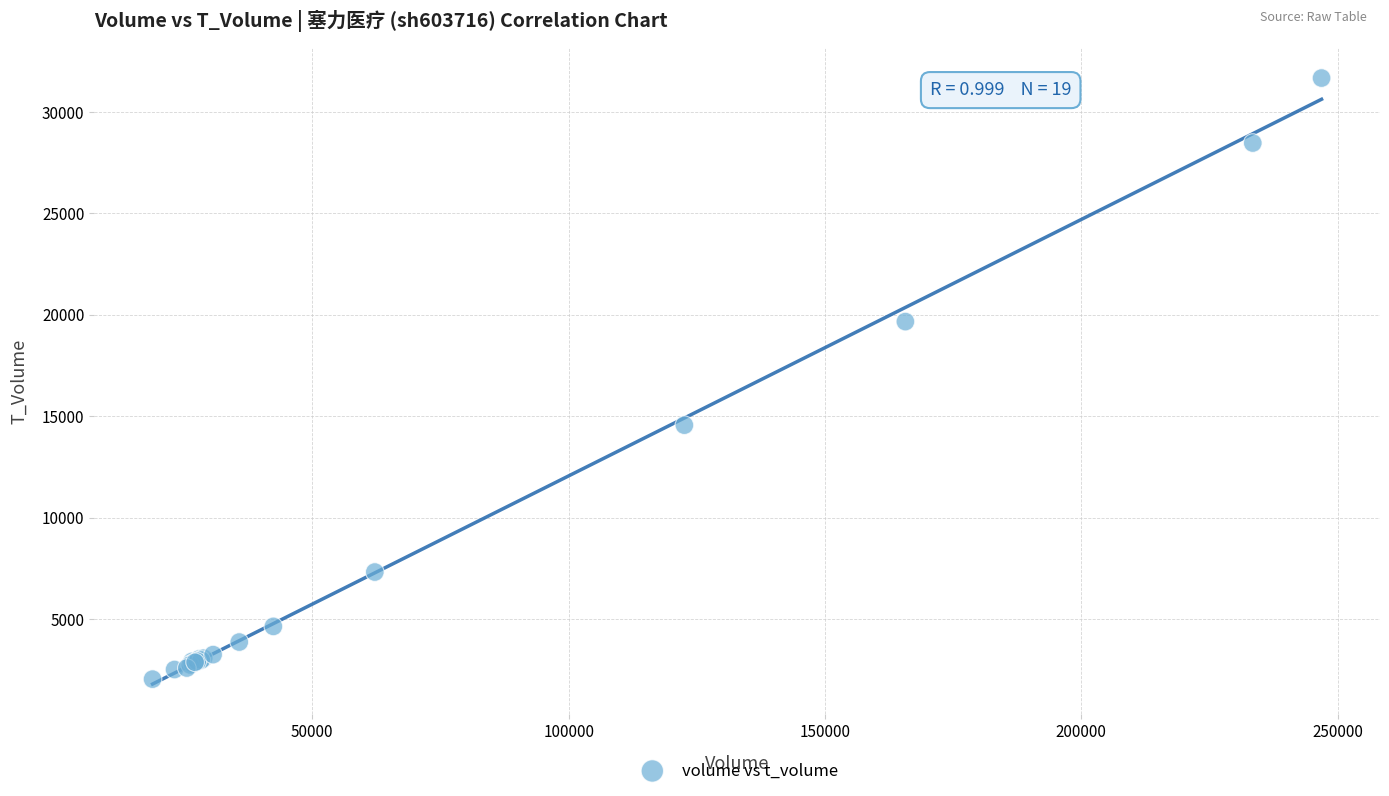

What Y value in the scatter plot is closest to 16859?

14563